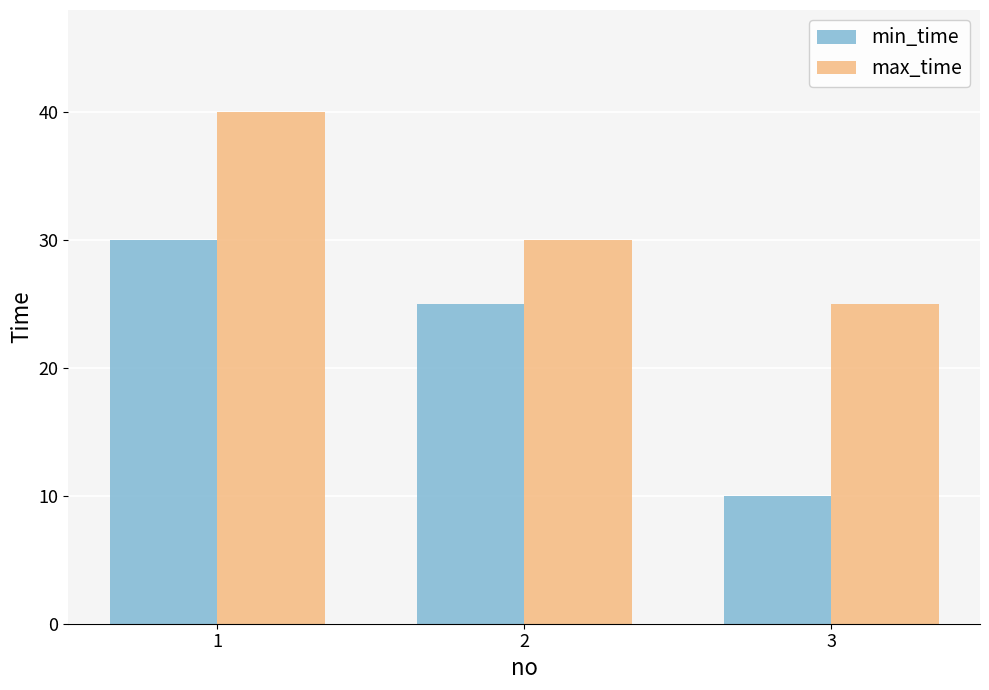

What is the value of the min_time bar at the 1st from the left?

30